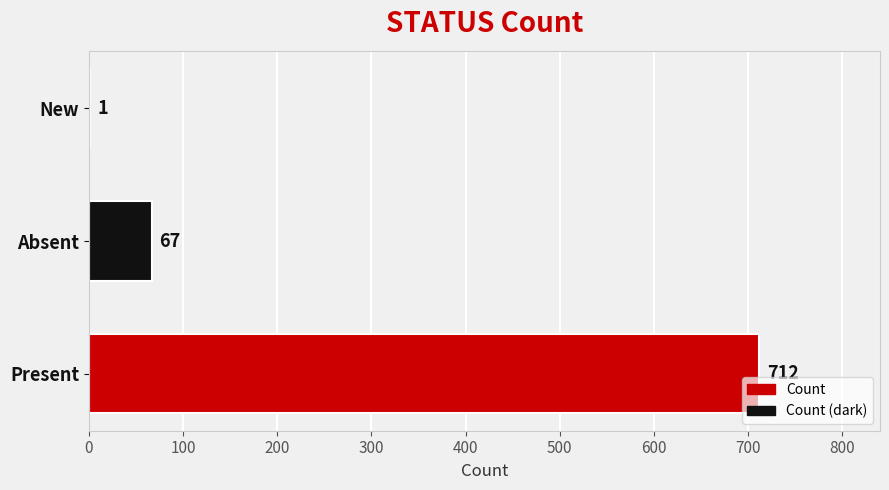

What is the sum of the values at New and Absent?

68